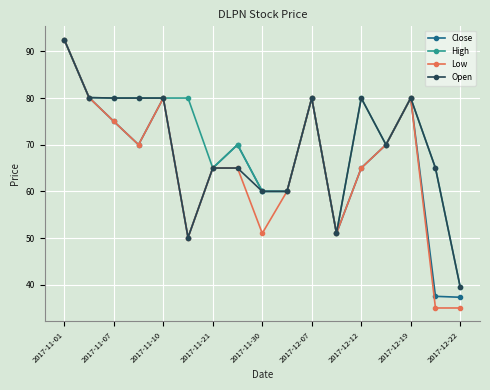

Which series has the widest spread of values?

Low